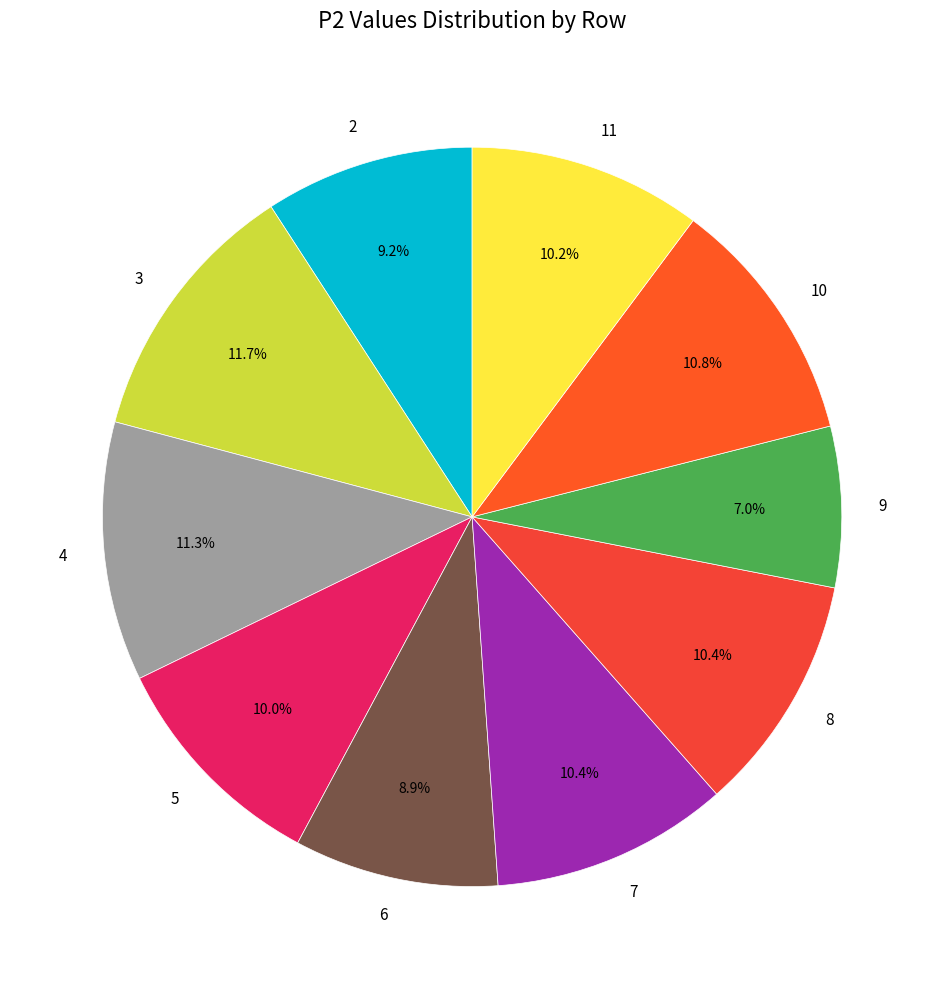

Between 9 and 8, which is larger?

8